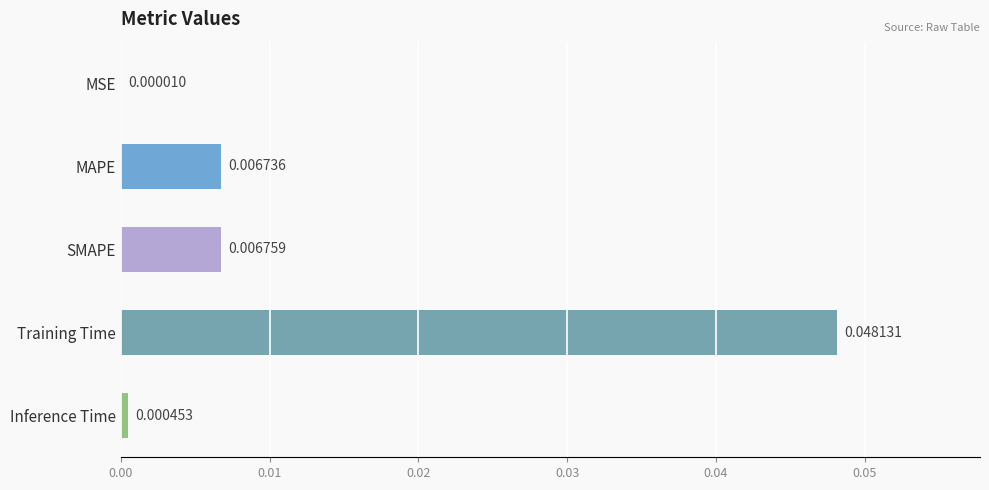

Which has a higher value, Training Time or MAPE?

Training Time